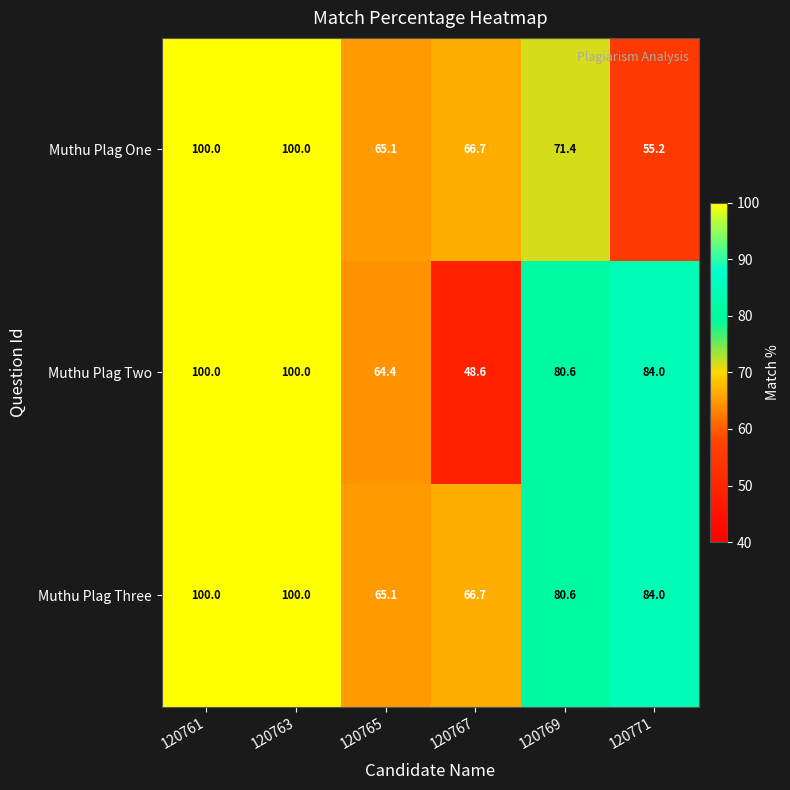

What is the lowest value of the Muthu Plag One series?

55.2